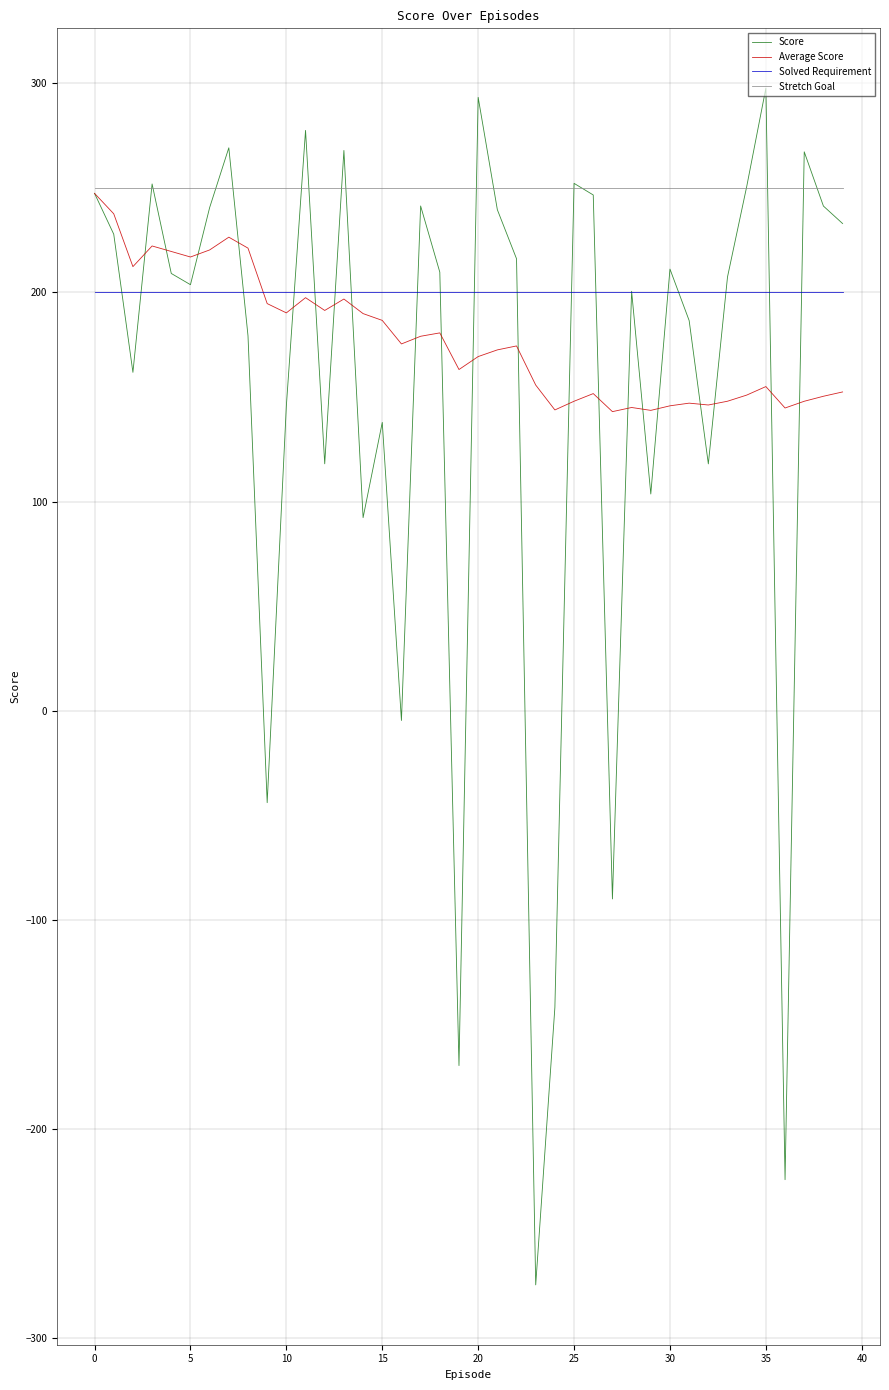

Which series has the widest spread of values?

Score